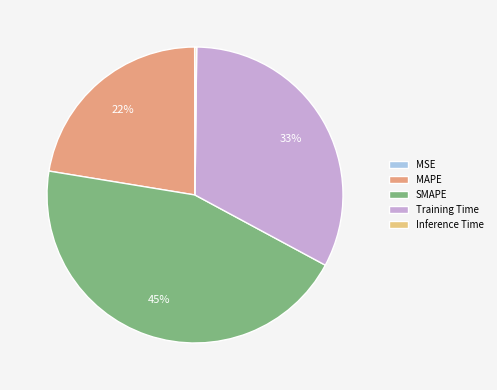

Between SMAPE and Training Time, which is larger?

SMAPE